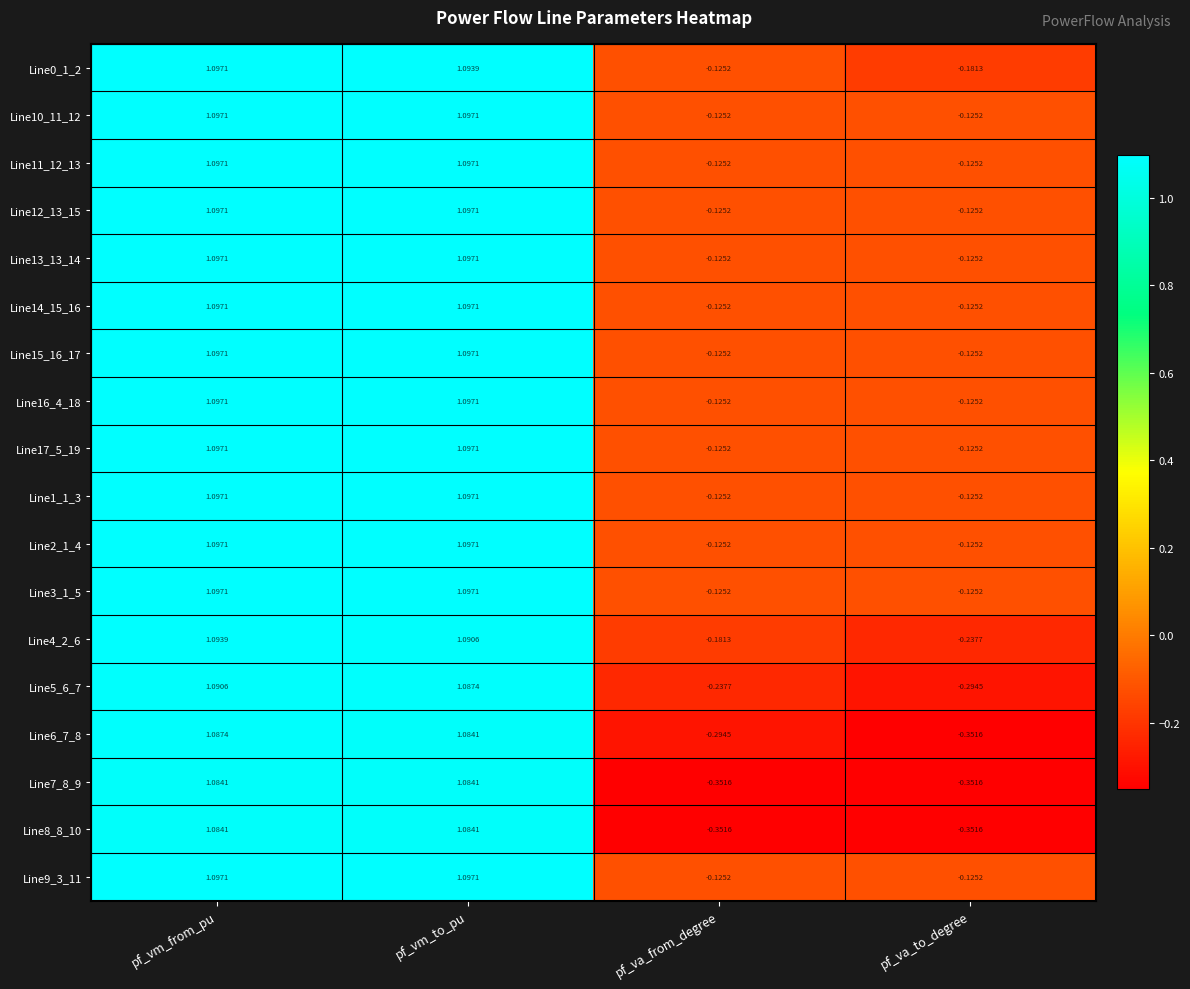

Where does the Line0_1_2 series first go above 1?

pf_vm_from_pu